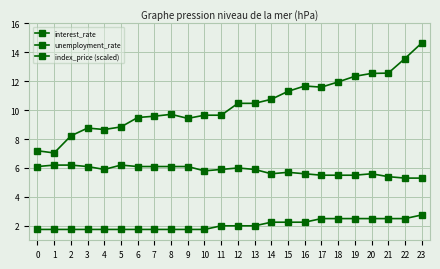

How many data points does each series have?

24